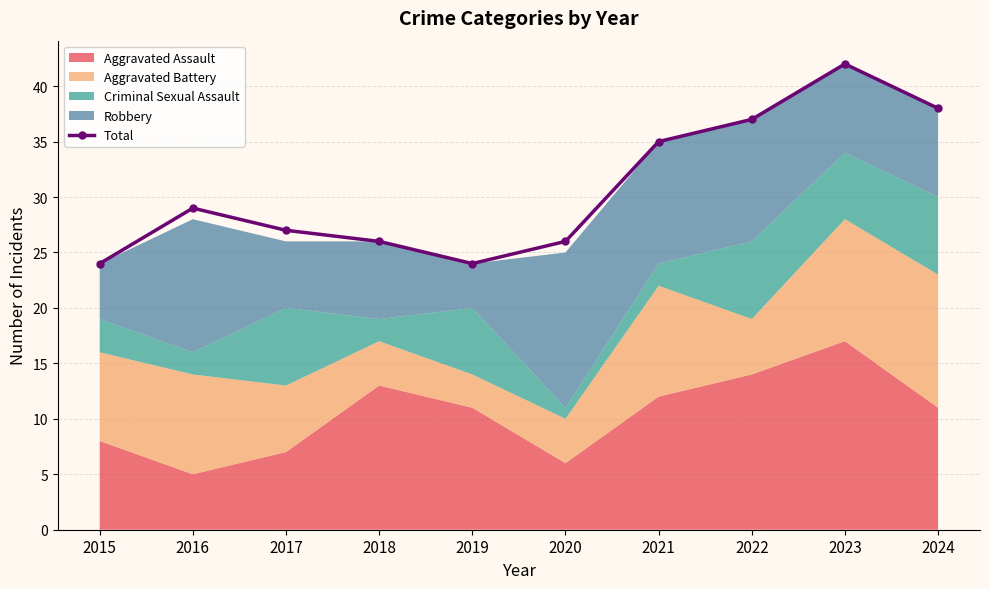

Reading left to right, extract all data points from this chart.

24	29	27	26	24	26	35	37	42	38